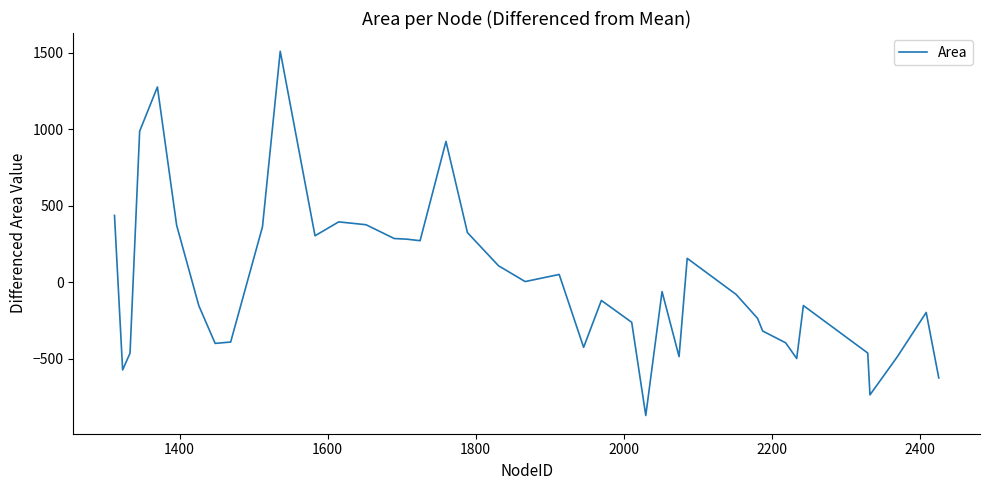

How many lines are shown in the chart?

1